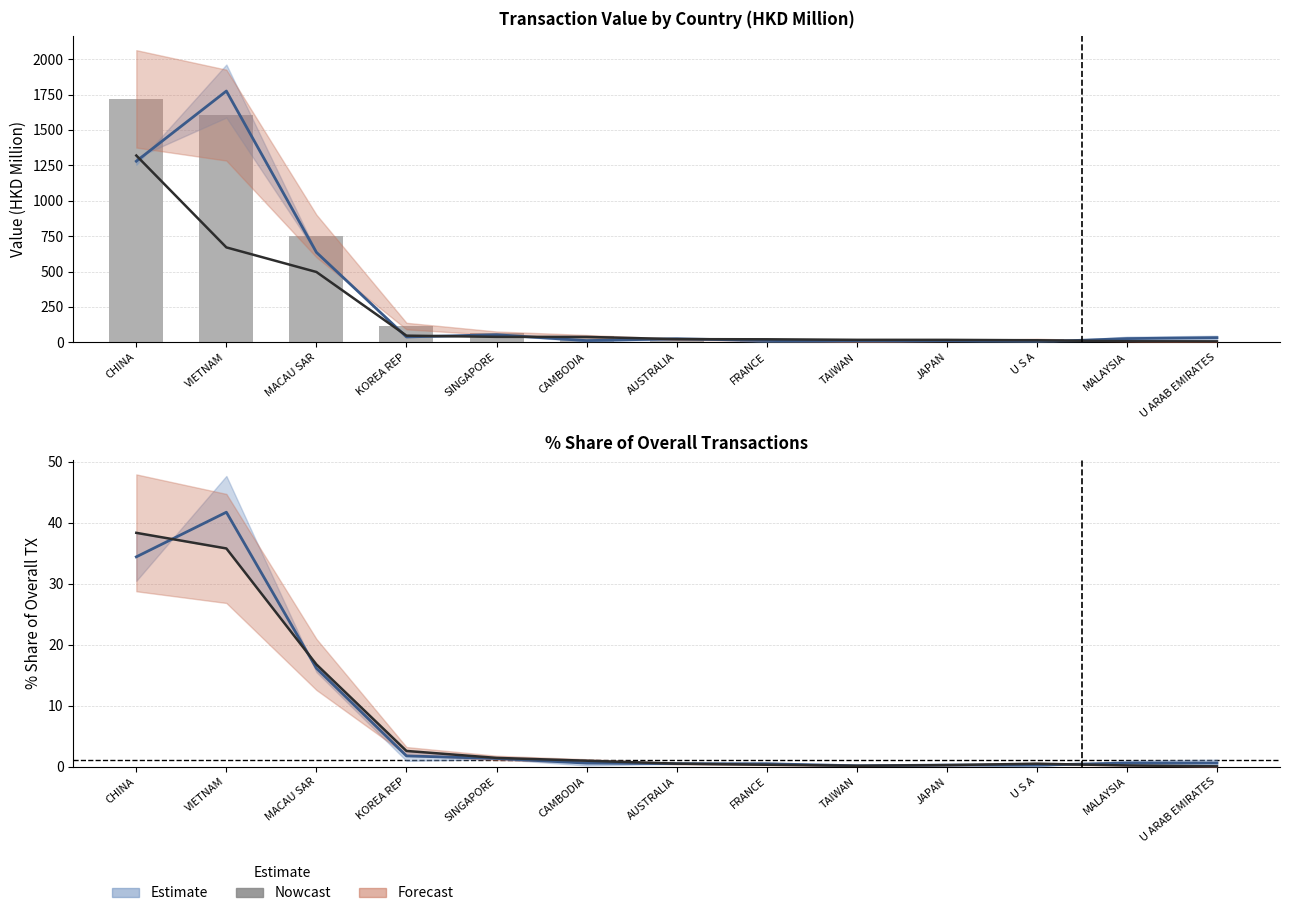

Rank the categories by 201812 pct (nowcast) value from highest to lowest.

CHINA, VIETNAM, MACAU SAR, KOREA REP, SINGAPORE, CAMBODIA, AUSTRALIA, U S A, FRANCE, JAPAN, MALAYSIA, TAIWAN, U ARAB EMIRATES